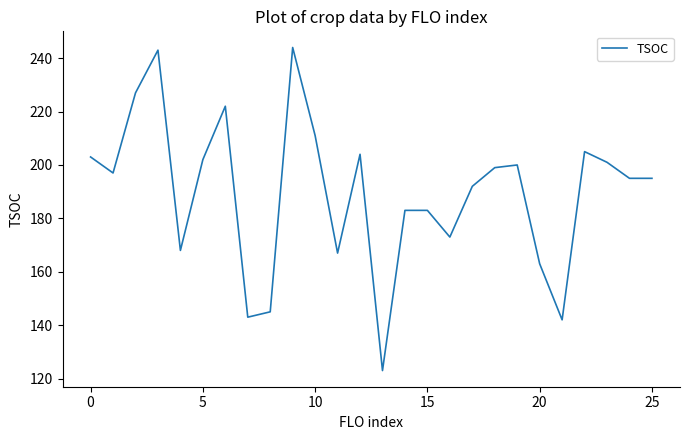

What is the sum of all values?

4930